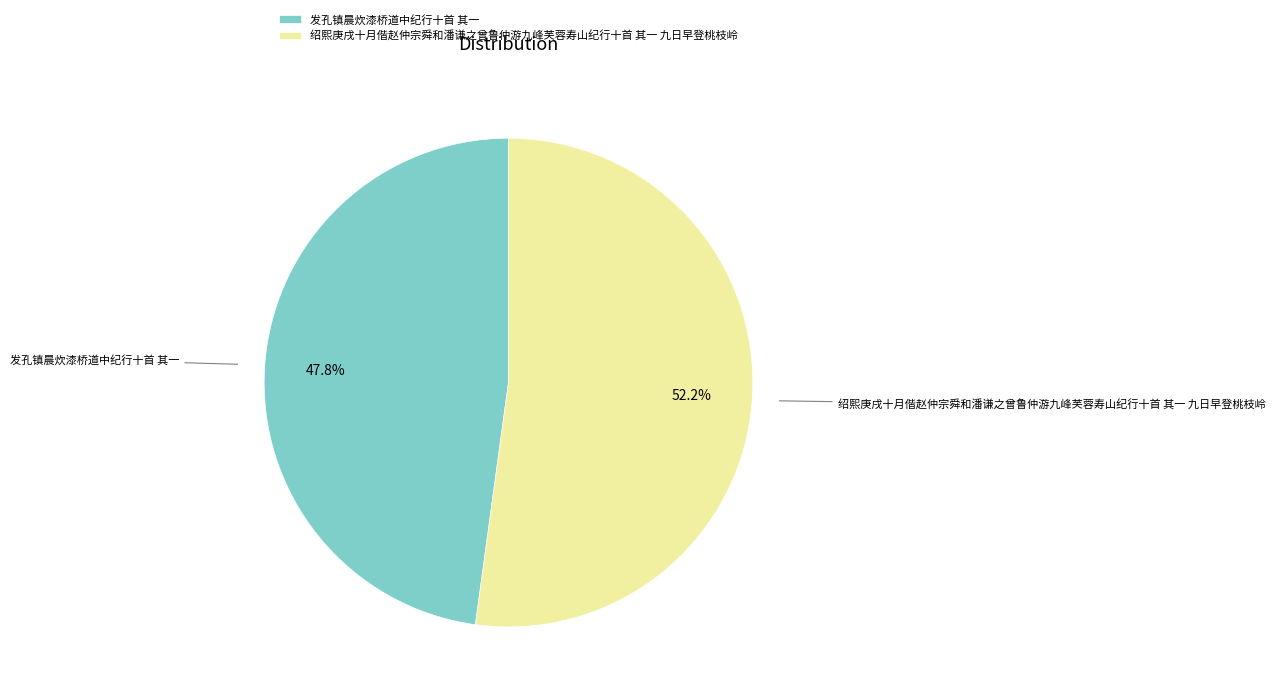

True or false: 发孔镇晨炊漆桥道中纪行十首 其一 accounts for 39% of the total.

False